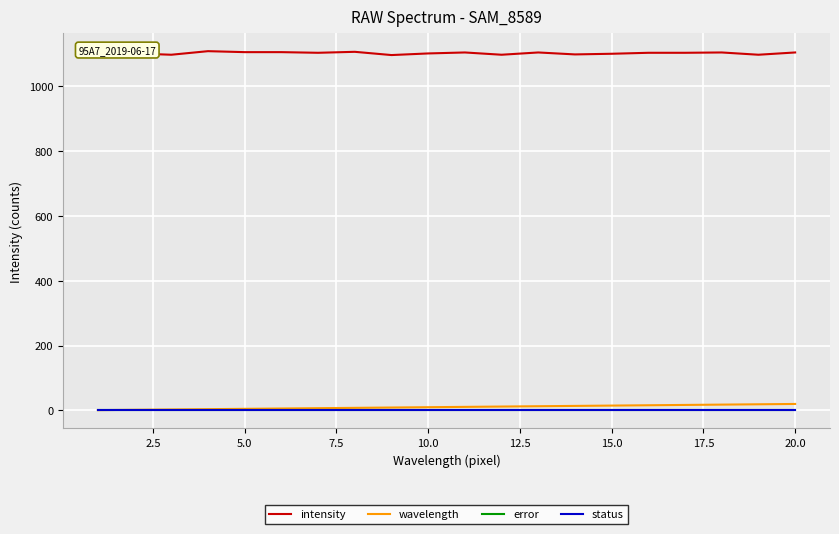

Which series has the largest total across all categories?

intensity